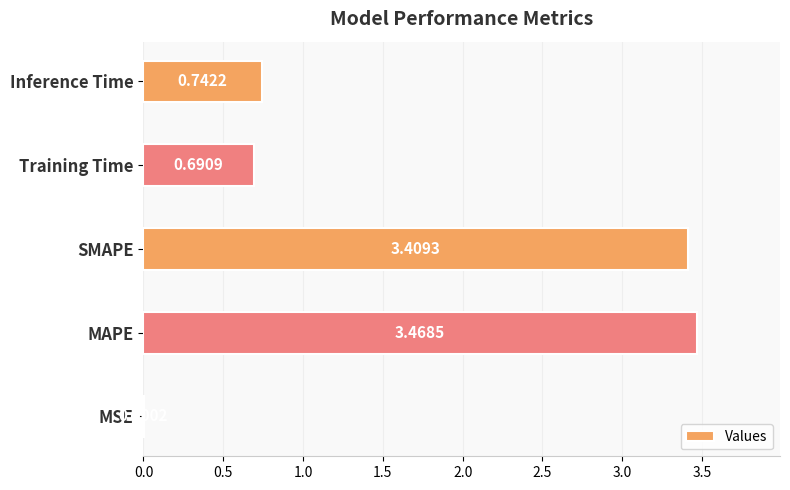

Which category has the highest value across all series?

MAPE